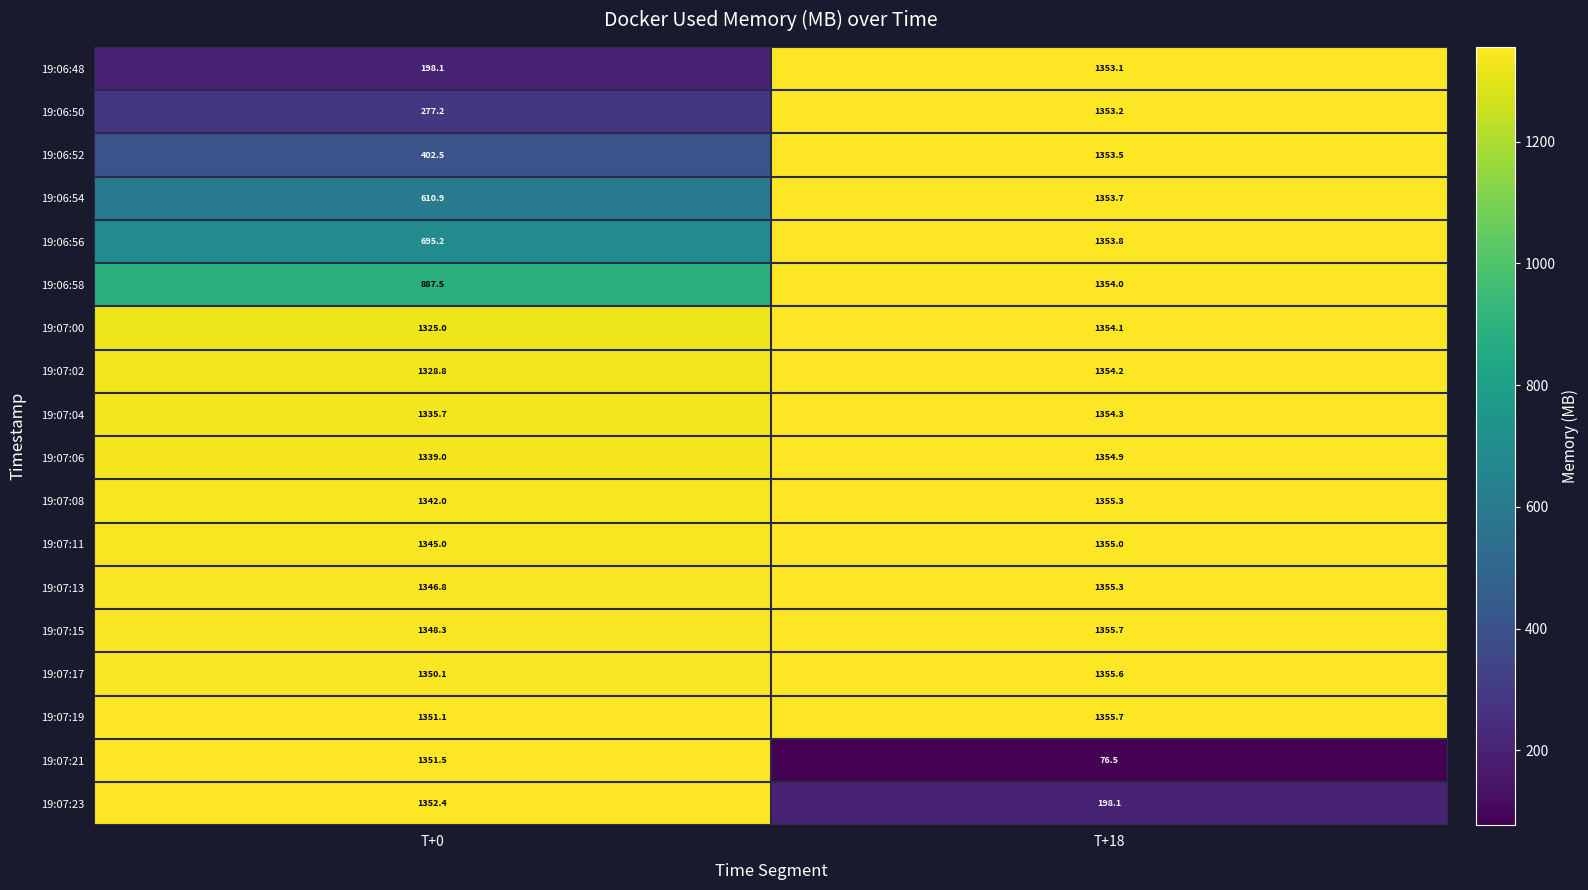

The value of 19:07:21 at T+0 is 2421.4. True or false?

False